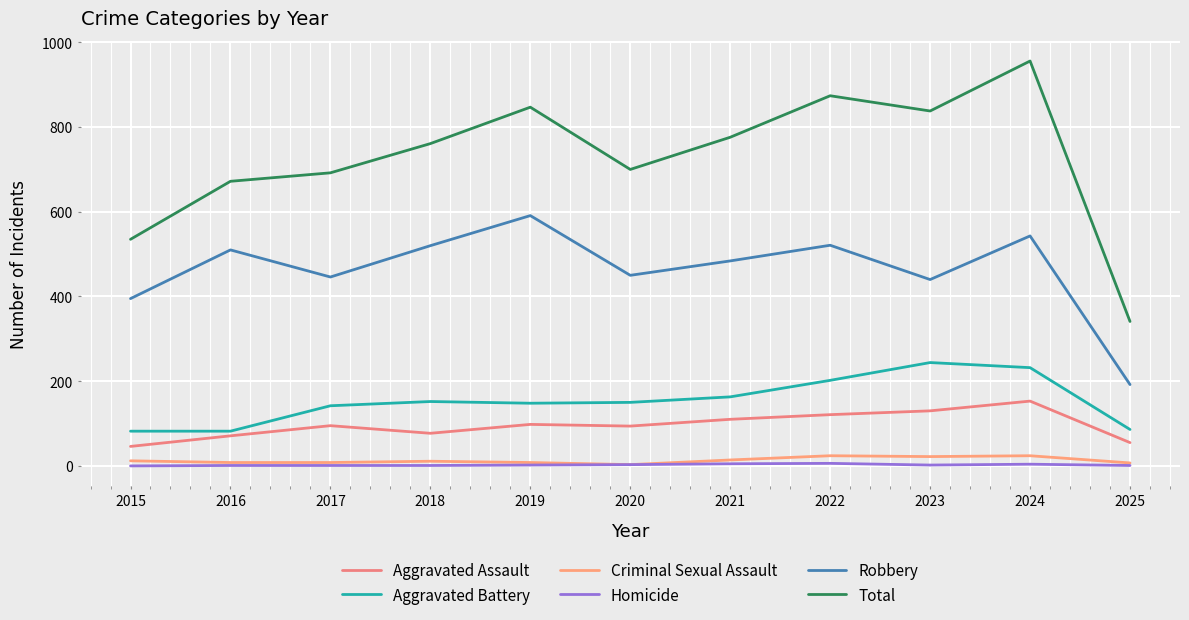

True or false: Homicide and Aggravated Assault cross at least once.

False